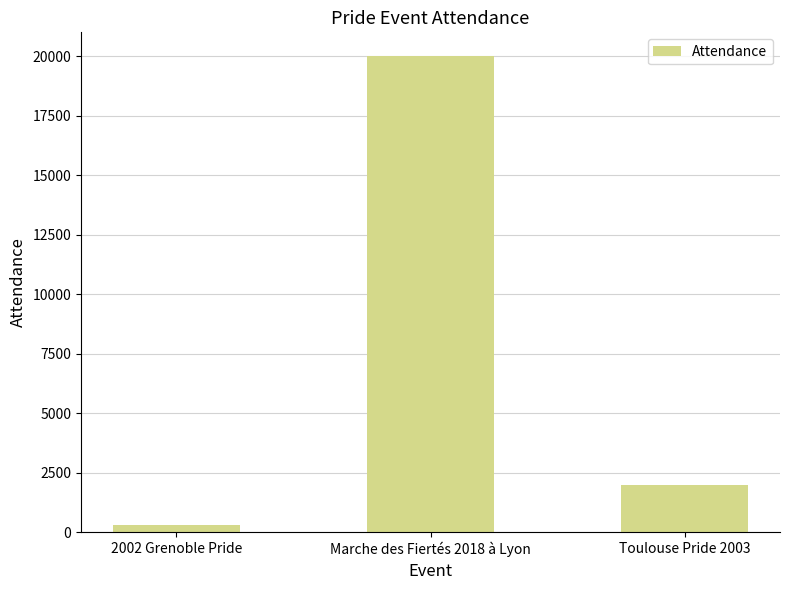

Between Toulouse Pride 2003 and 2002 Grenoble Pride, which is larger?

Toulouse Pride 2003